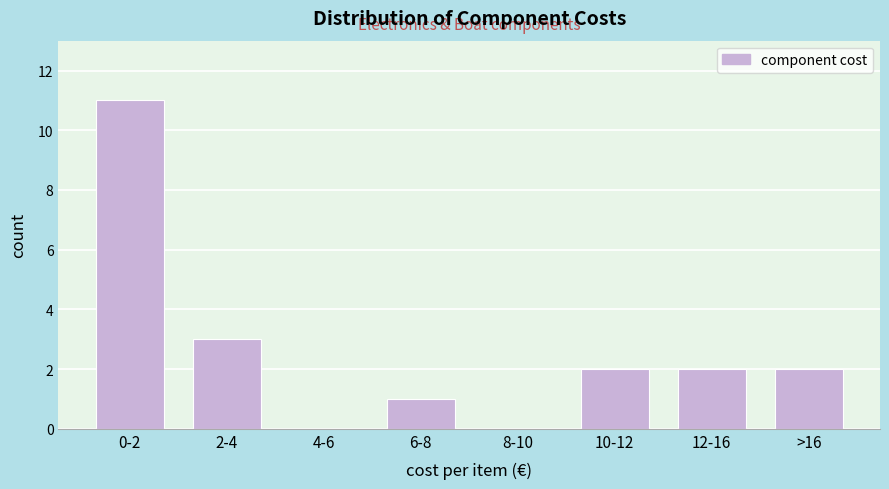

Reading left to right, what are all the values shown in this chart?

0-2=11	2-4=3	4-6=0	6-8=1	8-10=0	10-12=2	12-16=2	>16=2